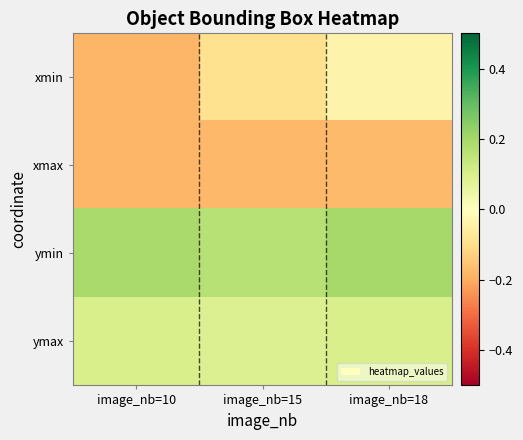

List the series in order of their overall mean, highest first.

ymin, ymax, xmin, xmax